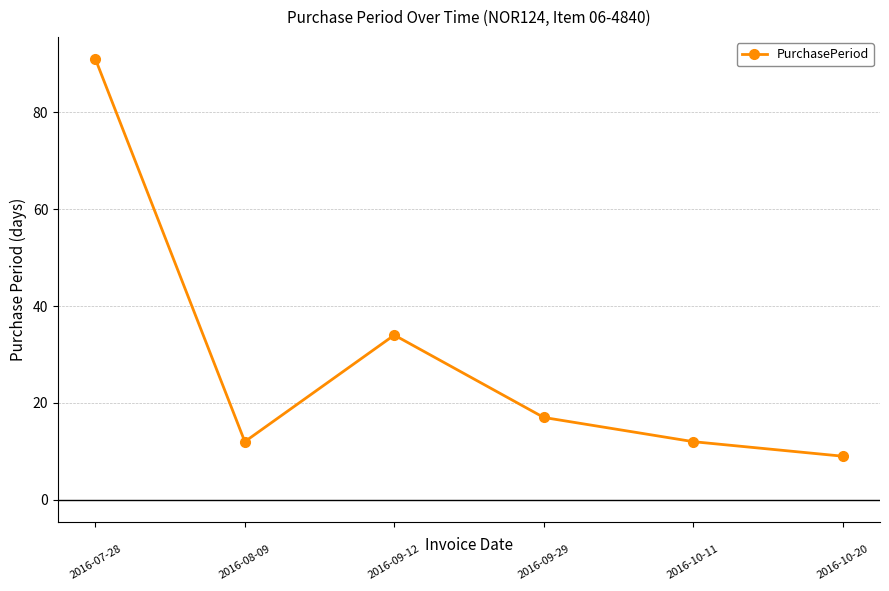

What is the minimum value shown in the chart?

9